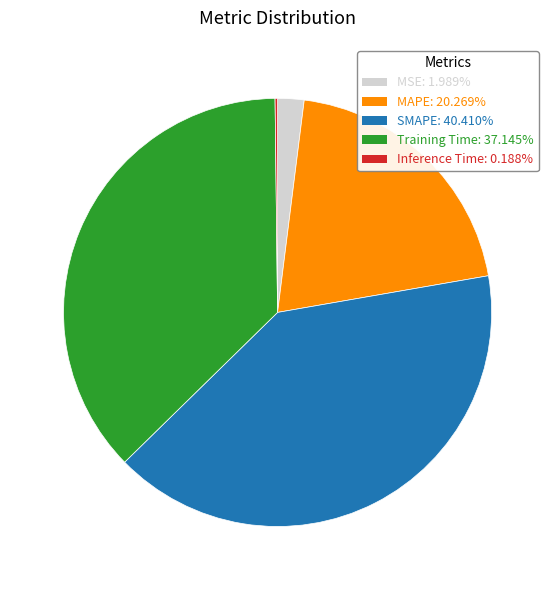

Is the sum of MAPE and MSE greater than half?

No